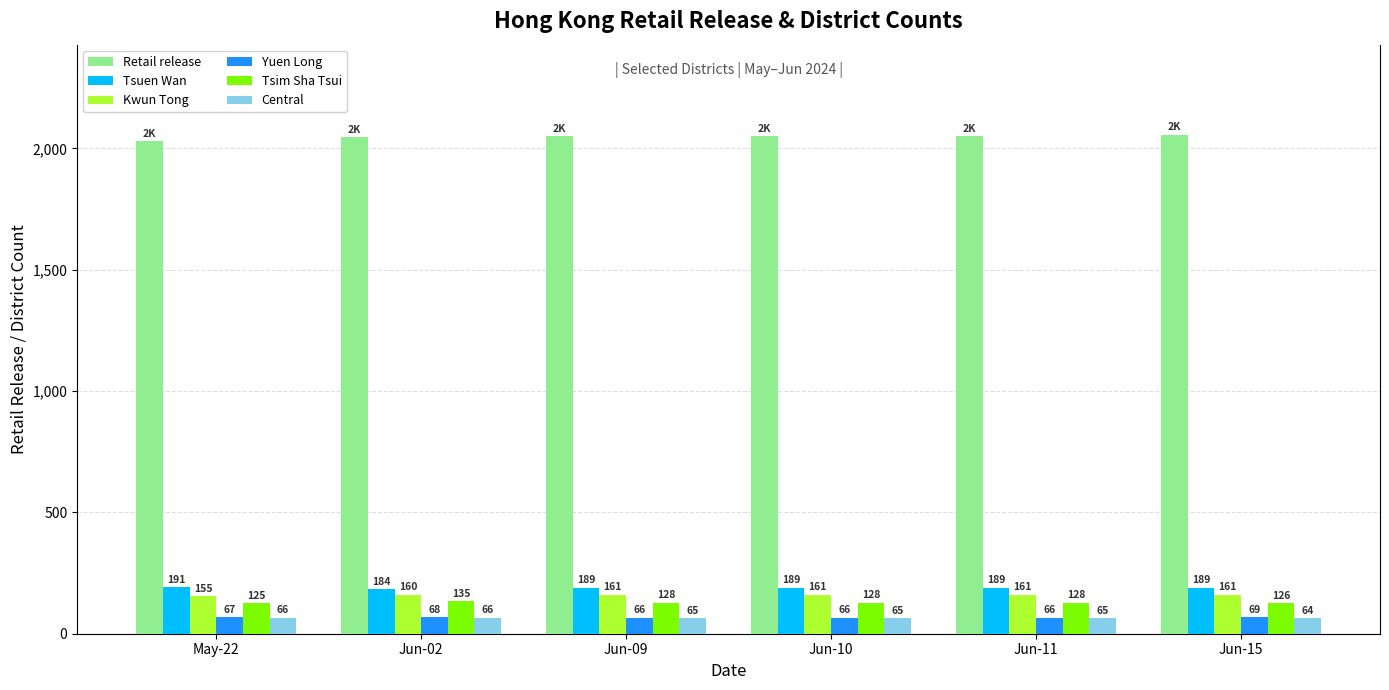

Reading right to left, transcribe all the data shown in this chart.

Retail release: Jun-15=2057	Jun-11=2049	Jun-10=2049	Jun-09=2049	Jun-02=2047	May-22=2030
Tsuen Wan: Jun-15=189	Jun-11=189	Jun-10=189	Jun-09=189	Jun-02=184	May-22=191
Kwun Tong: Jun-15=161	Jun-11=161	Jun-10=161	Jun-09=161	Jun-02=160	May-22=155
Yuen Long: Jun-15=69	Jun-11=66	Jun-10=66	Jun-09=66	Jun-02=68	May-22=67
Tsim Sha Tsui: Jun-15=126	Jun-11=128	Jun-10=128	Jun-09=128	Jun-02=135	May-22=125
Central: Jun-15=64	Jun-11=65	Jun-10=65	Jun-09=65	Jun-02=66	May-22=66